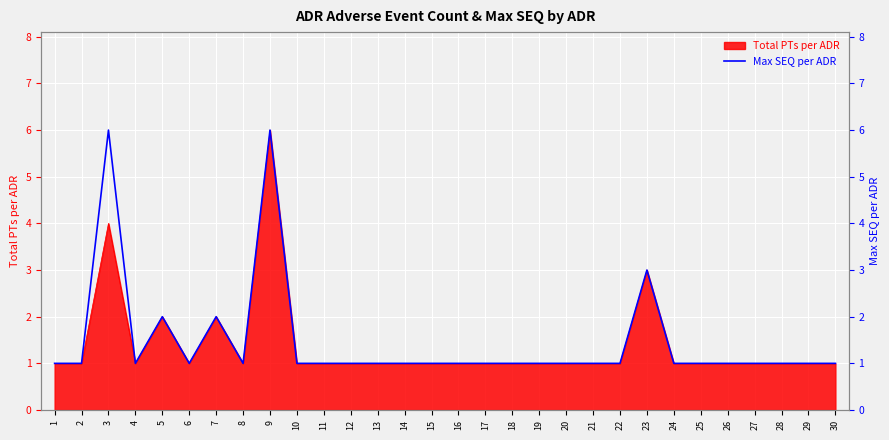

At which category does the chart reach its peak across all series?

3